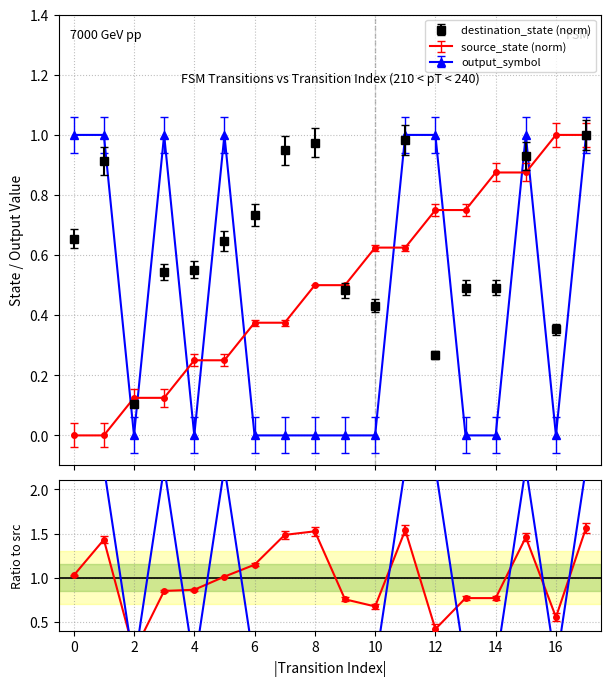

The value of source_state at 6 is 0.4. True or false?

True